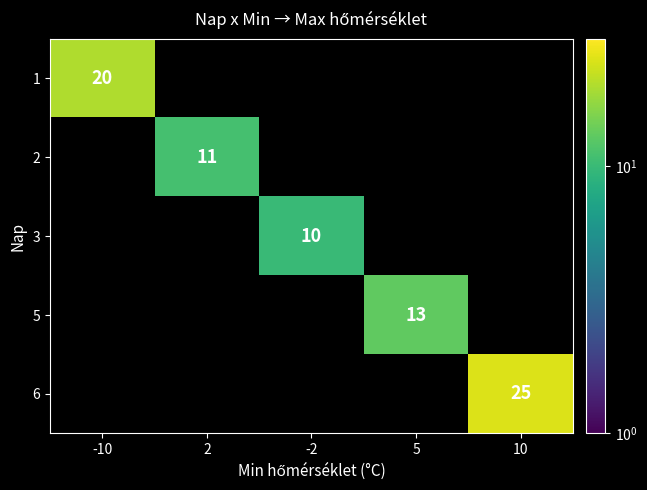

True or false: 1 has a value of 12 at -10.

False